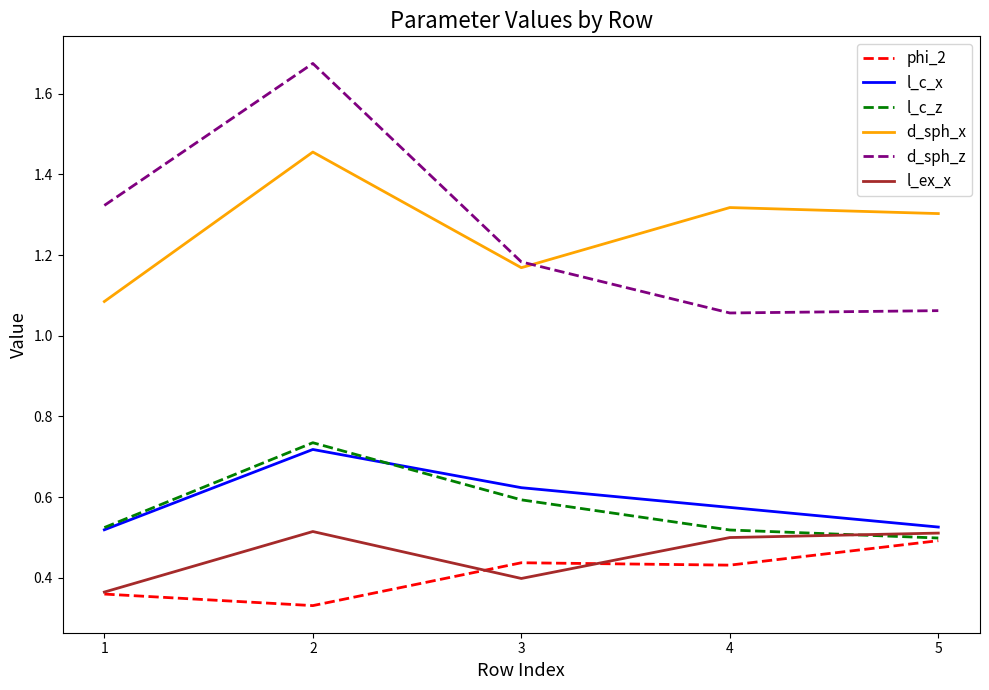

Where is l_c_z nearest to the value 0?

5